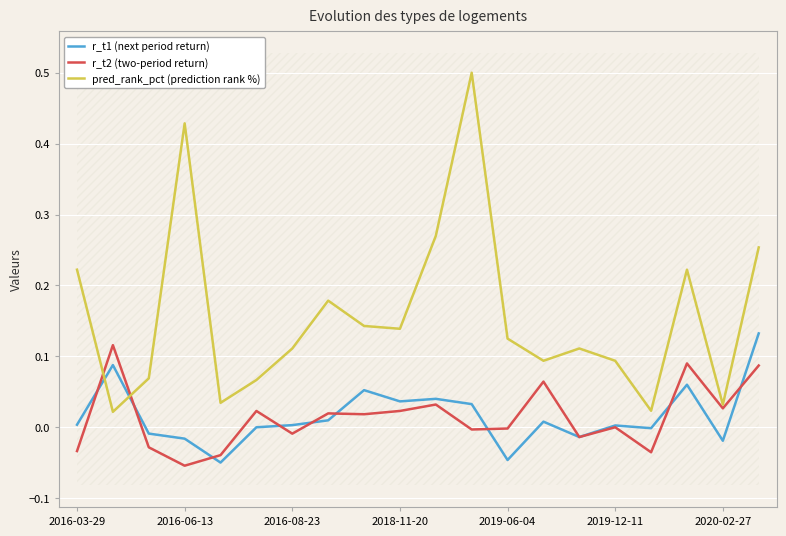

Rank the series at 10 from lowest to highest value.

r_t2 (two-period return), r_t1 (next period return), pred_rank_pct (prediction rank %)